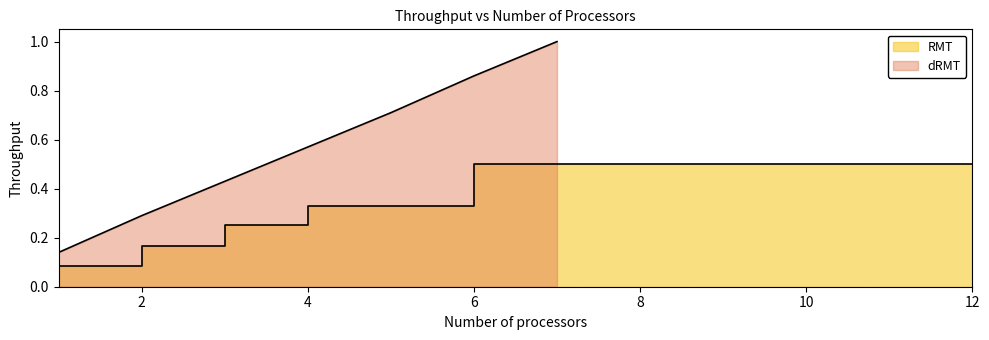

How many categories are shown in the chart?

7